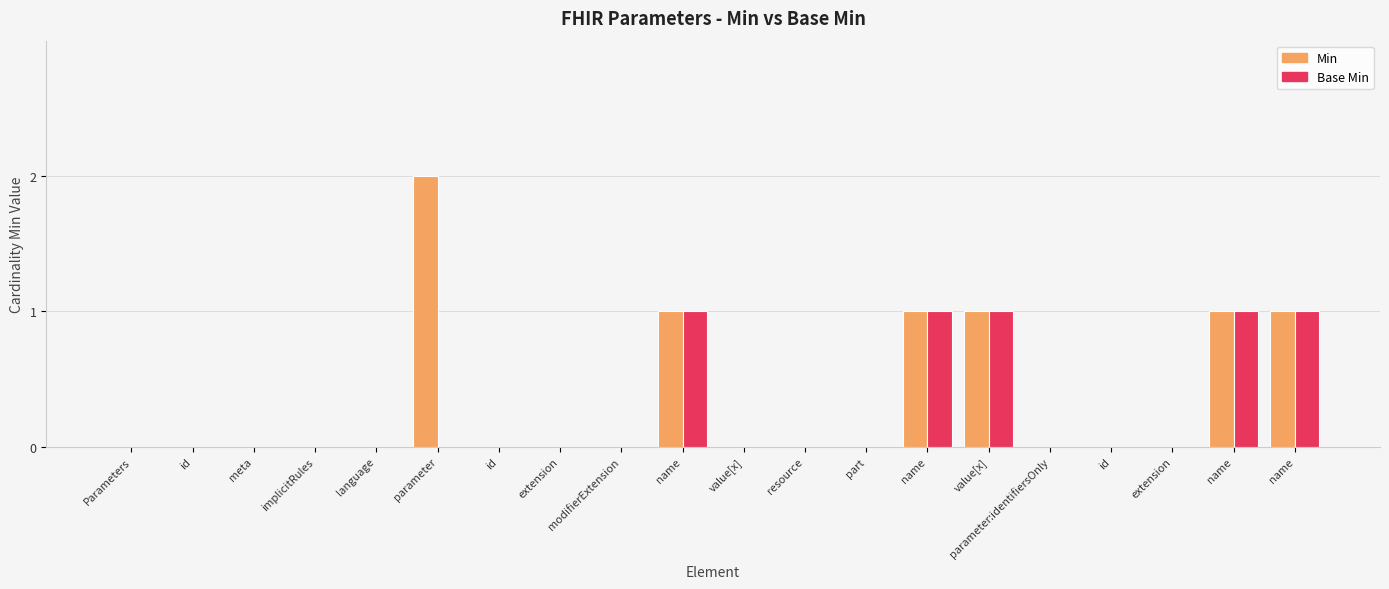

What is the label of the 15th bar from the right?

parameter